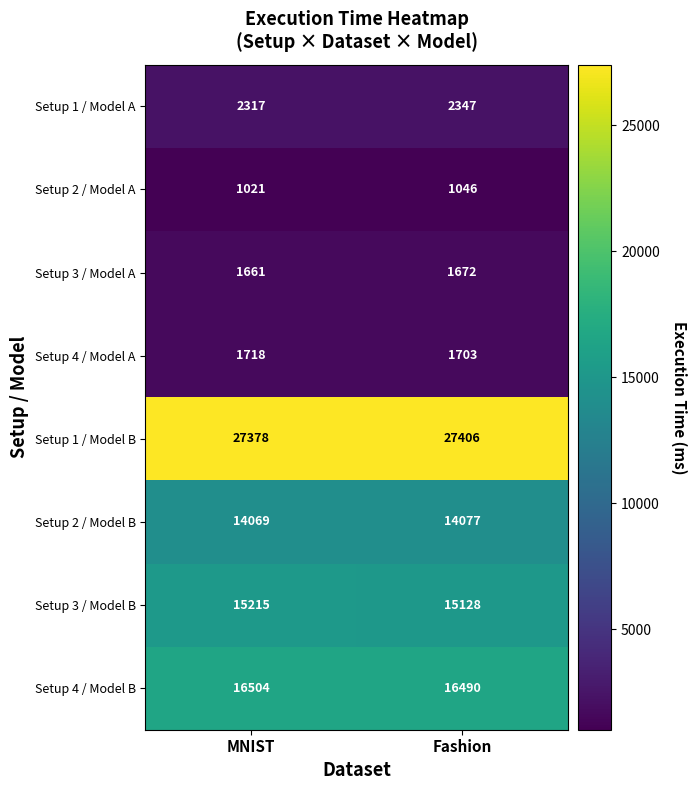

Is it true that Setup 3 / Model A equals 1661 at MNIST?

True